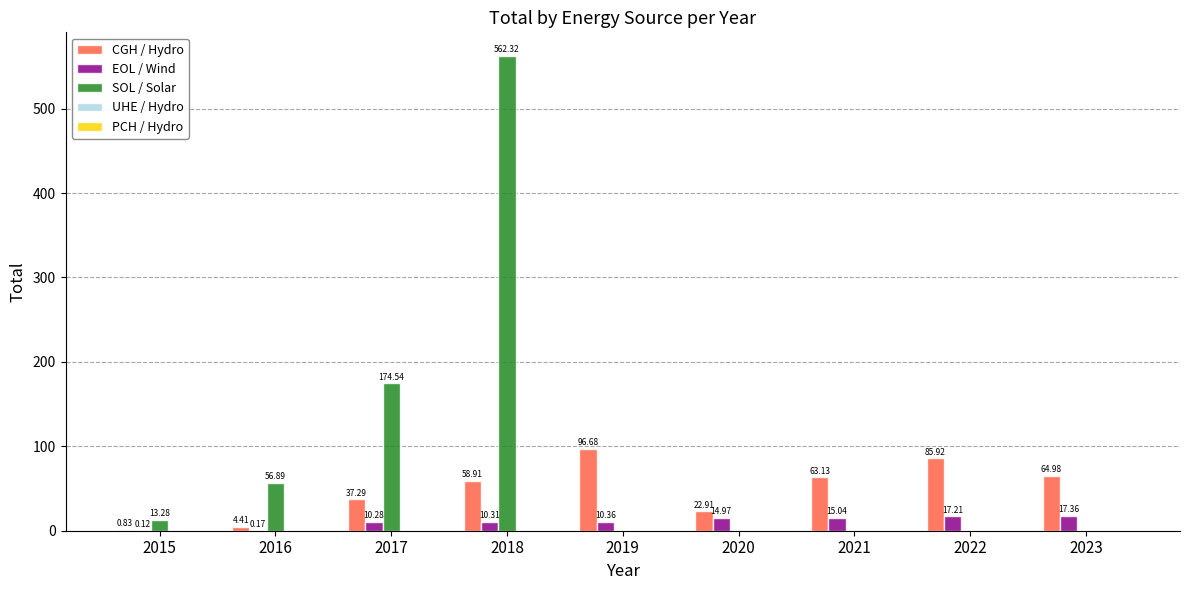

Where does the EOL / Wind series first go above 10?

2017